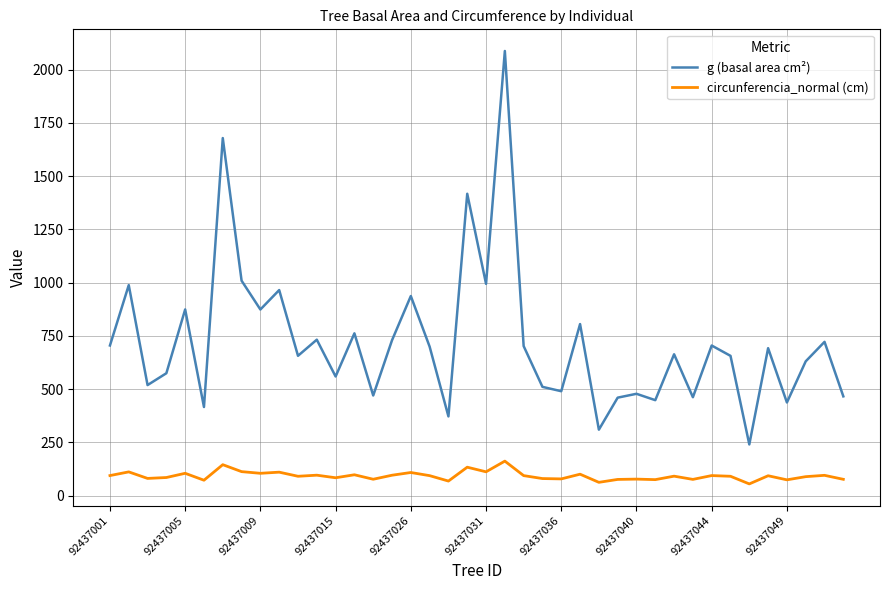

What is the minimum value shown in the chart?

55.0